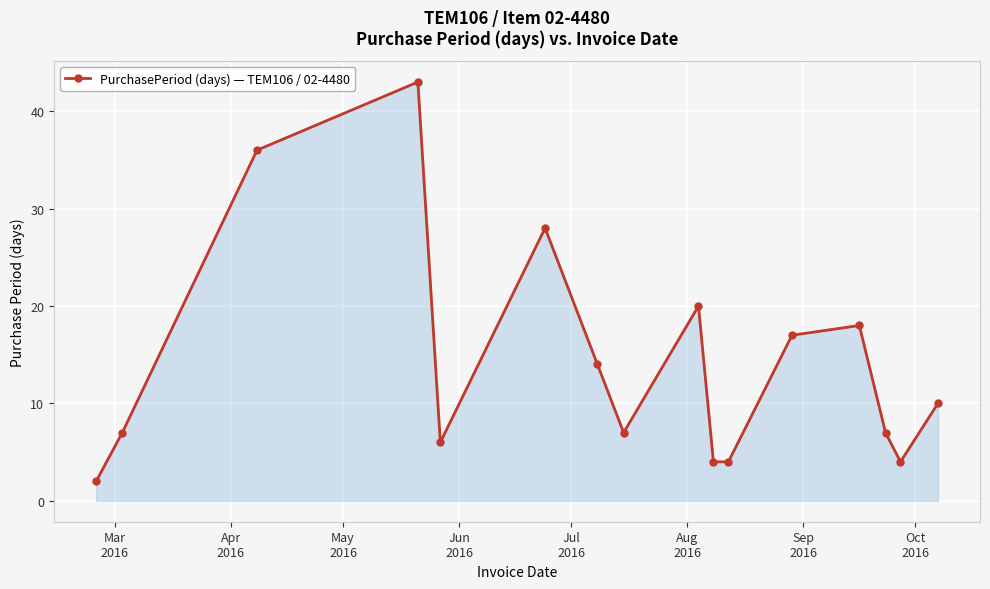

What is the value of the 1st point from the left?

2